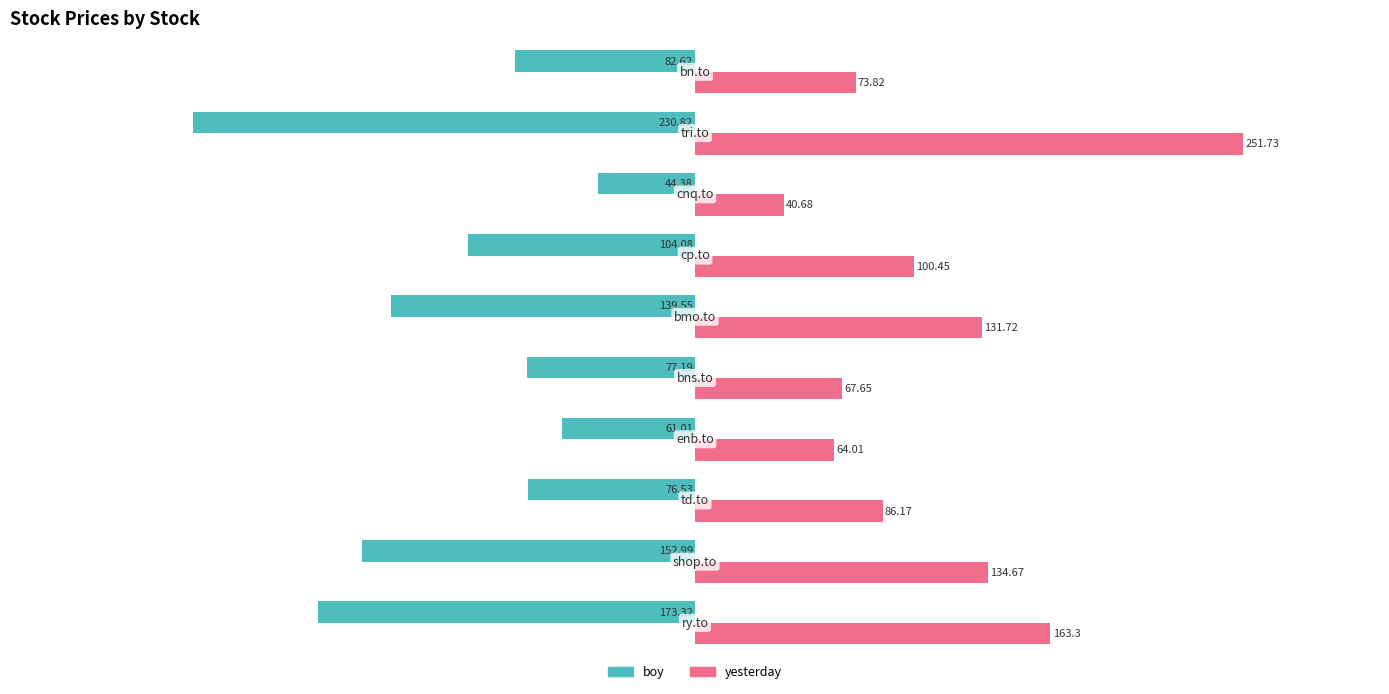

How many data points in boy are above -82?

4